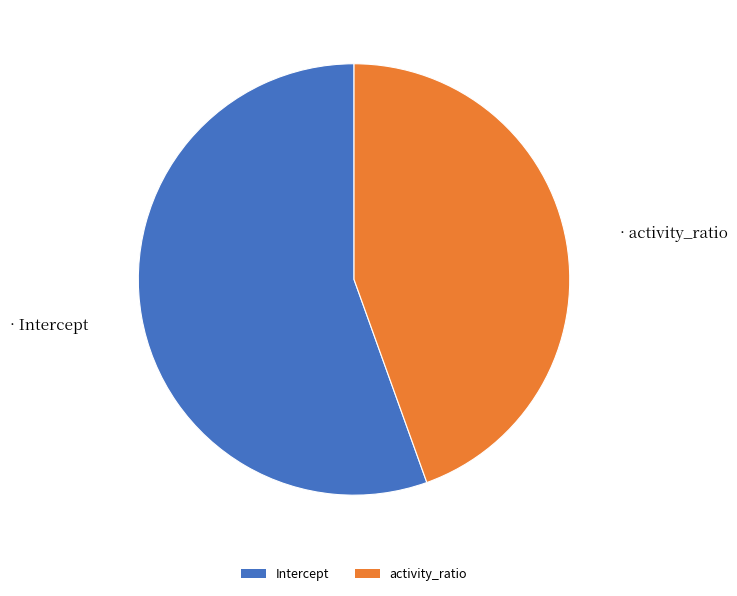

Between activity_ratio and Intercept, which is larger?

Intercept